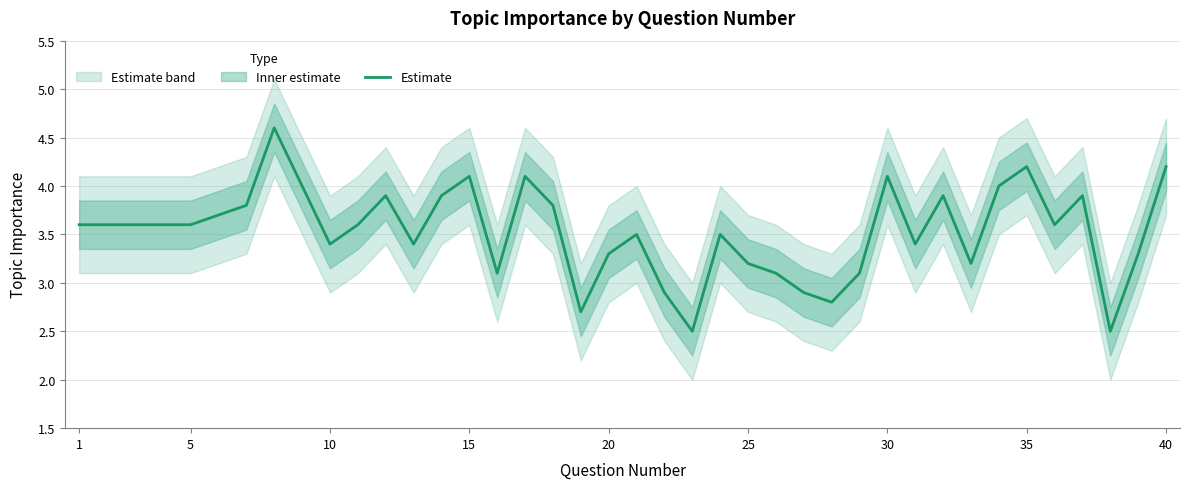

The Estimate series shows 4.1 at 15. True or false?

True